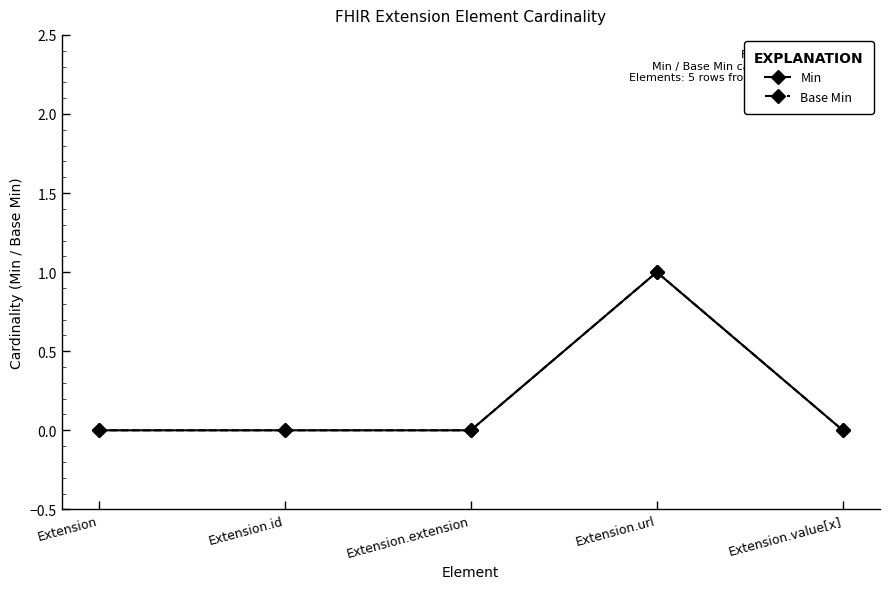

Does the chart have visible grid lines?

No